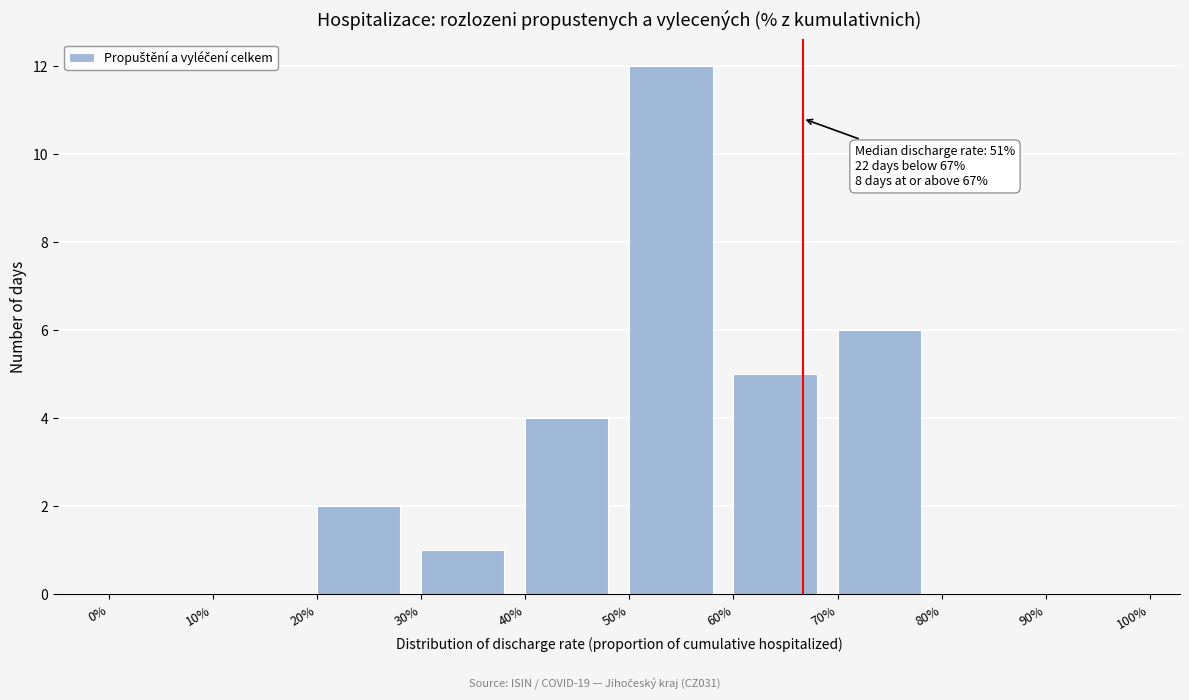

Reading left to right, what are all the values shown in this chart?

0%=0	10%=0	20%=2	30%=1	40%=4	50%=12	60%=5	70%=6	80%=0	90%=0